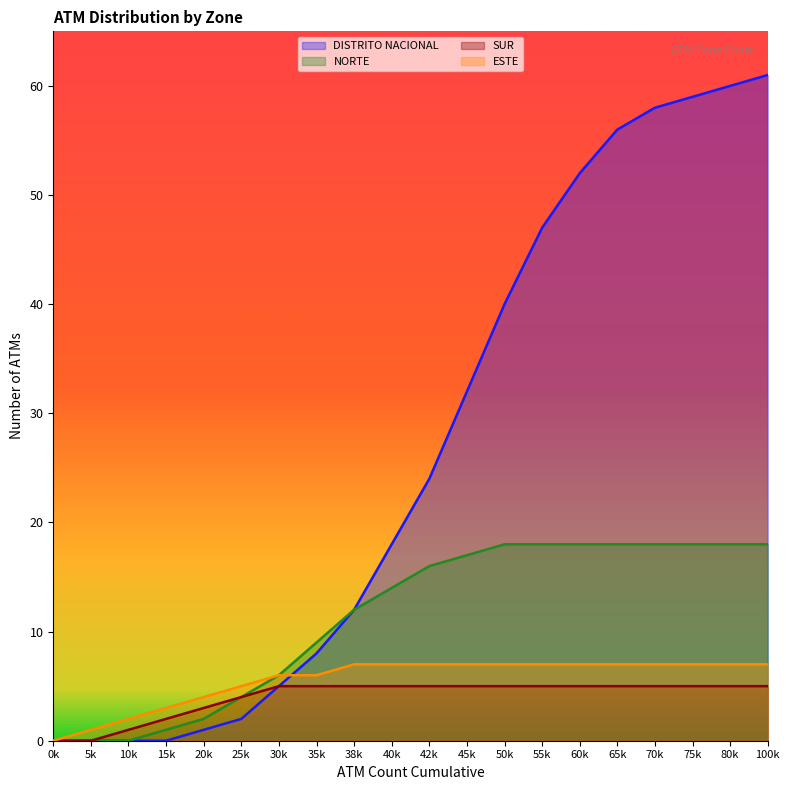

Which series has the largest total across all categories?

DISTRITO NACIONAL